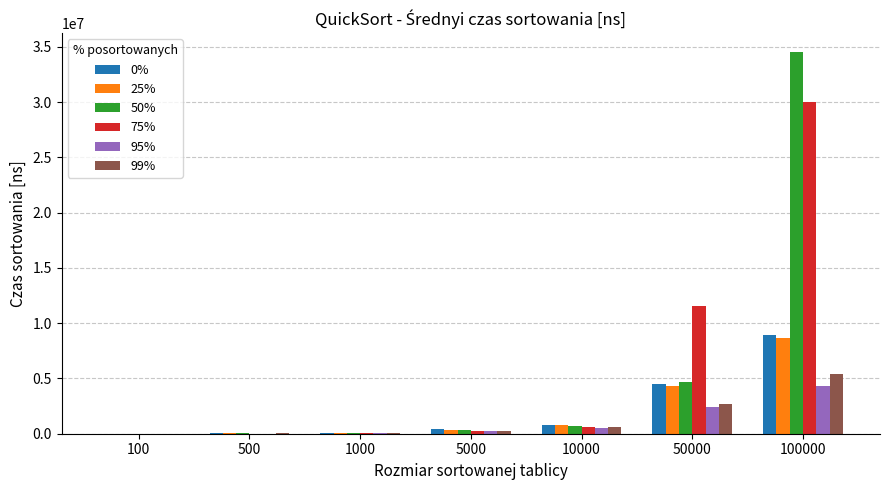

What is the greatest value displayed?

34502985